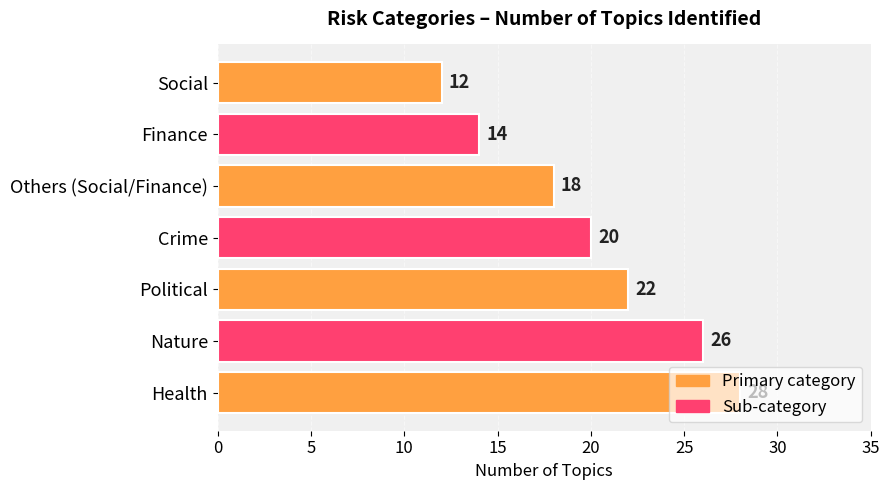

What is the maximum value shown in the chart?

28